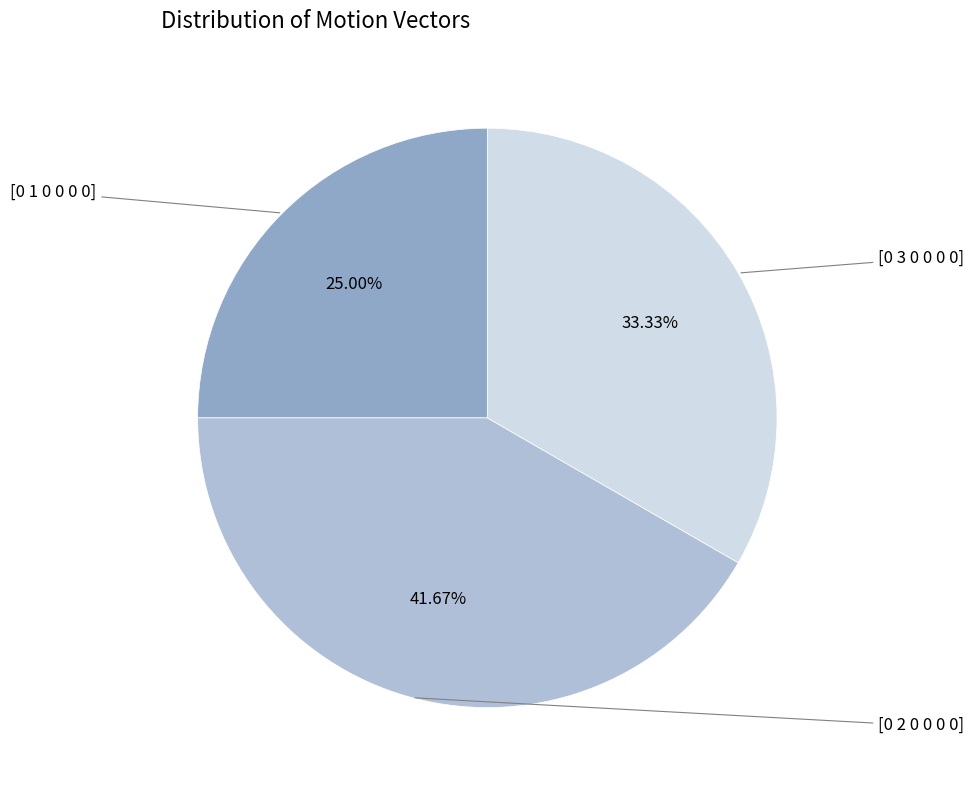

Is [0 1 0 0 0 0] the majority of the pie?

No